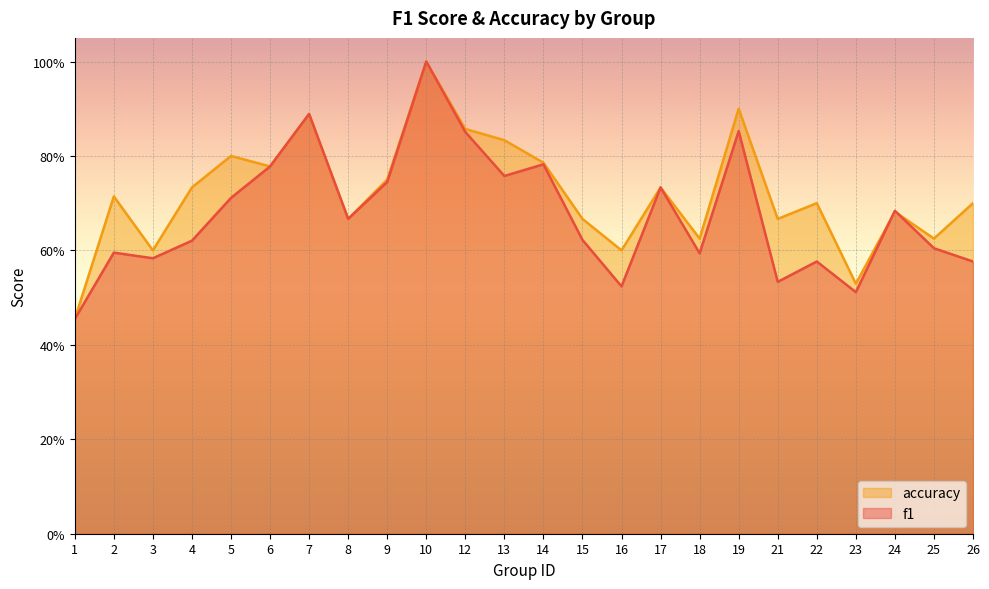

Reading left to right, extract all data points from this chart.

f1: 0.5	0.6	0.6	0.6	0.7	0.8	0.9	0.7	0.7	1.0	0.9	0.8	0.8	0.6	0.5	0.7	0.6	0.9	0.5	0.6	0.5	0.7	0.6	0.6
accuracy: 0.5	0.7	0.6	0.7	0.8	0.8	0.9	0.7	0.8	1.0	0.9	0.8	0.8	0.7	0.6	0.7	0.6	0.9	0.7	0.7	0.5	0.7	0.6	0.7